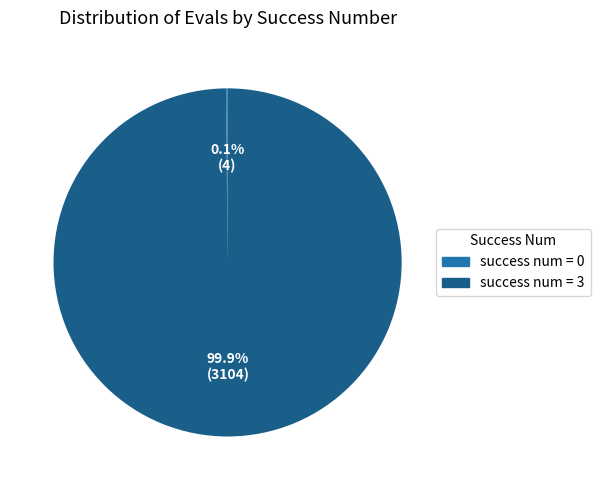

Does any single category account for the majority?

Yes